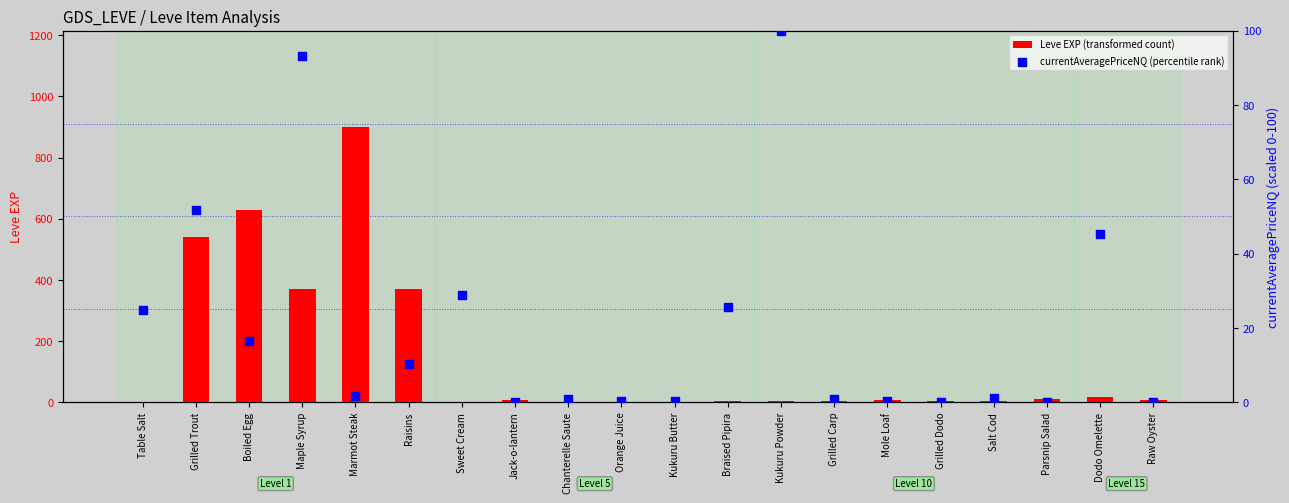

What are all the series names shown in the legend?

Leve EXP (transformed count), currentAveragePriceNQ (percentile rank)